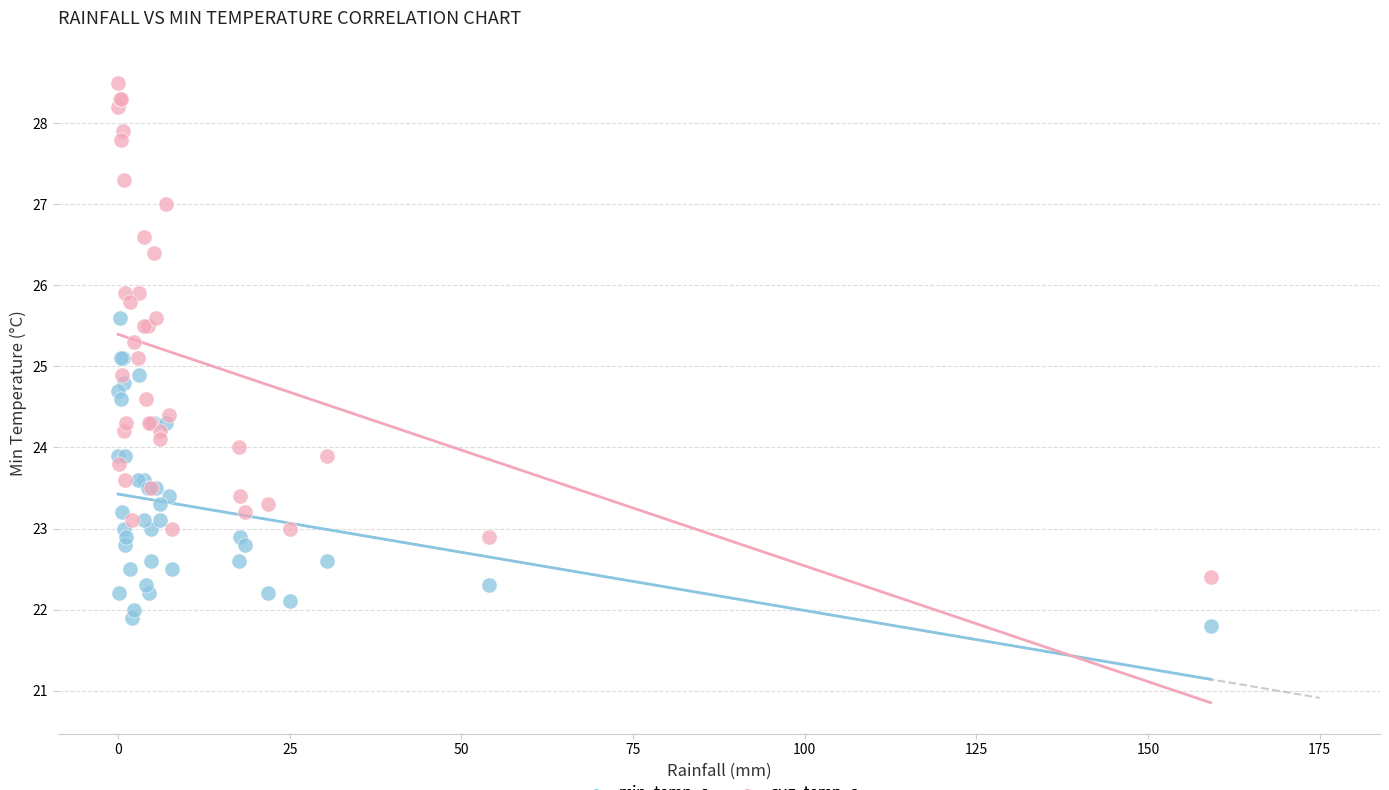

Which series contains the lowest Y value?

min_temp_c